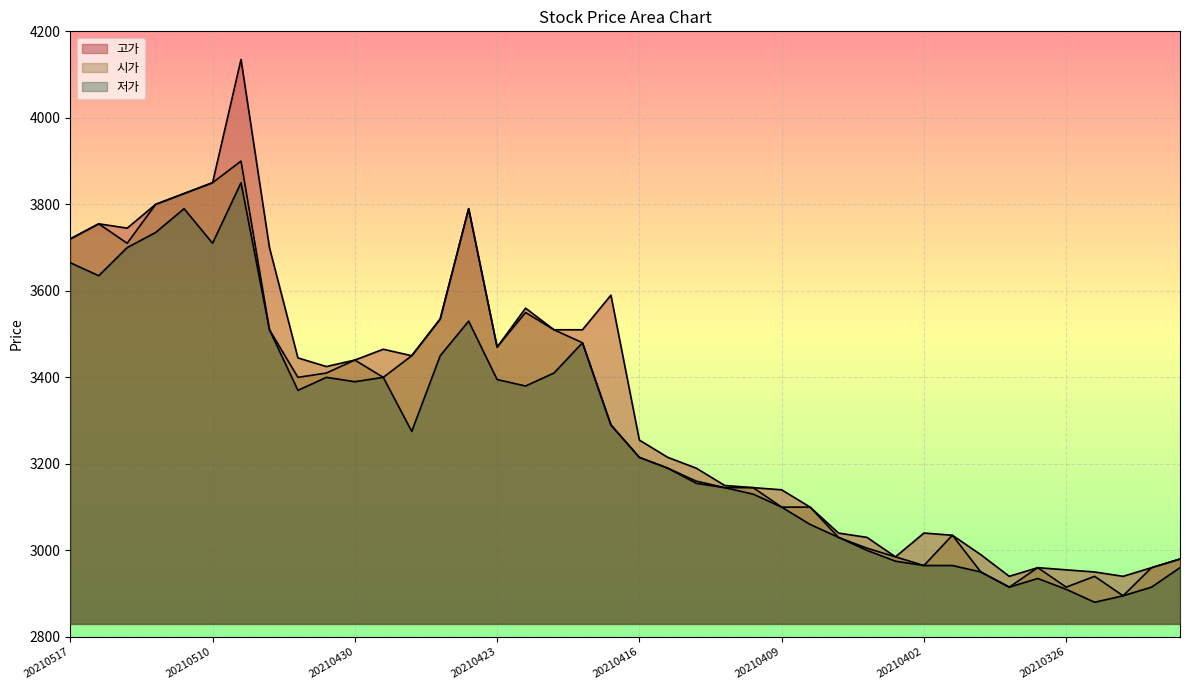

Read the 저가 value at 20210507, to the nearest 100.

3800